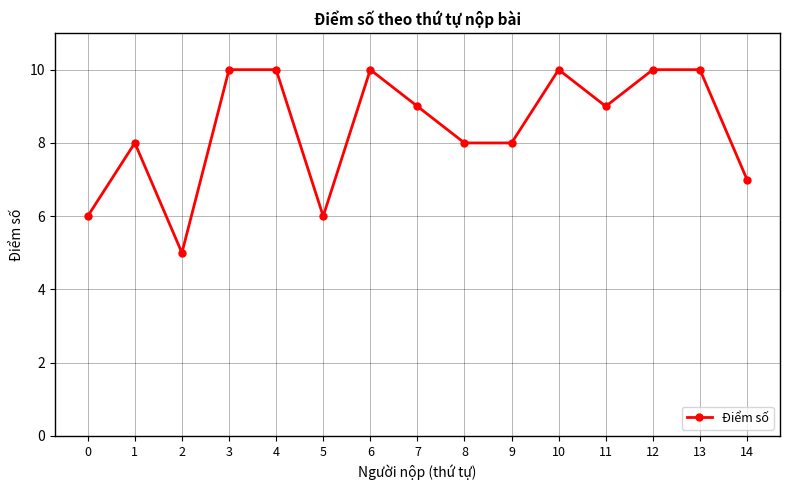

What is the greatest value displayed?

10